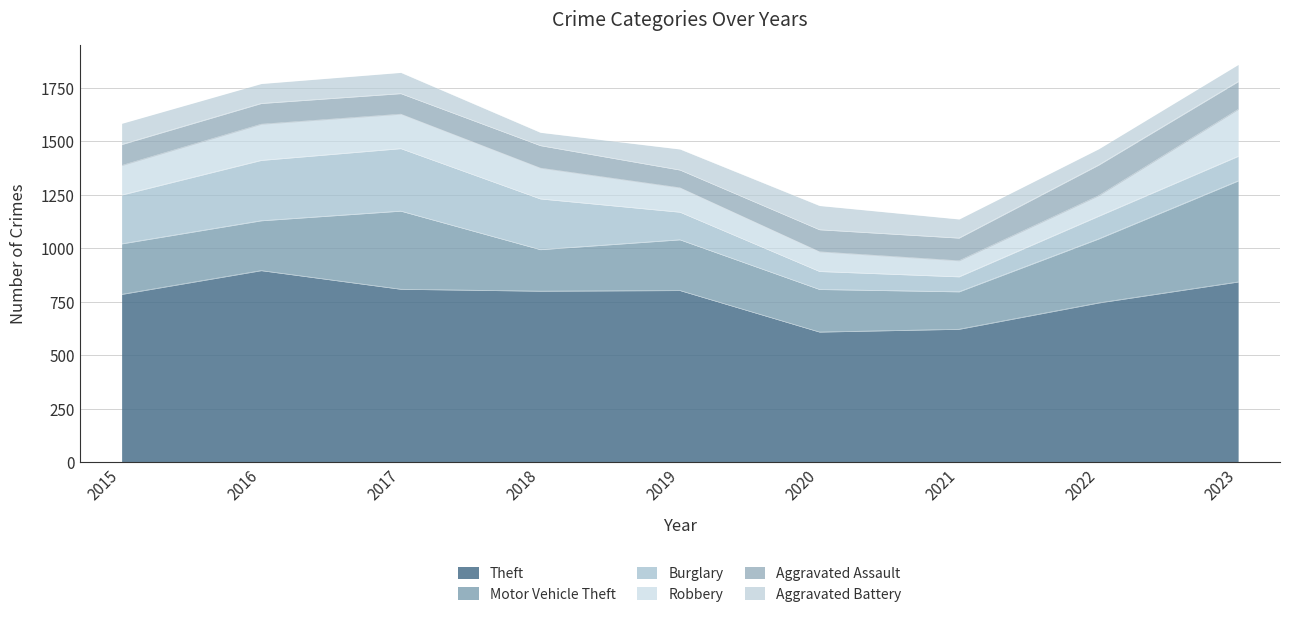

Does the chart display data point markers on the line(s)?

No